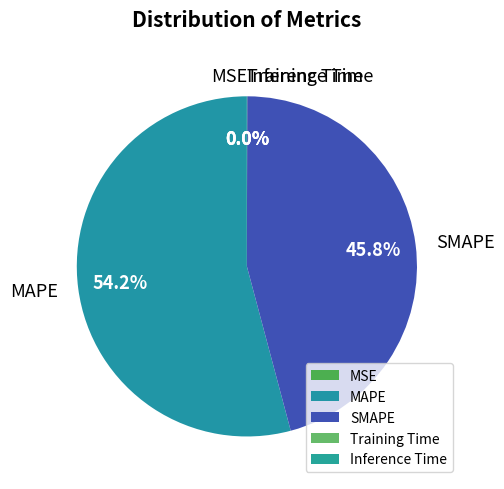

What is the total percentage of SMAPE and MAPE?

100.0%